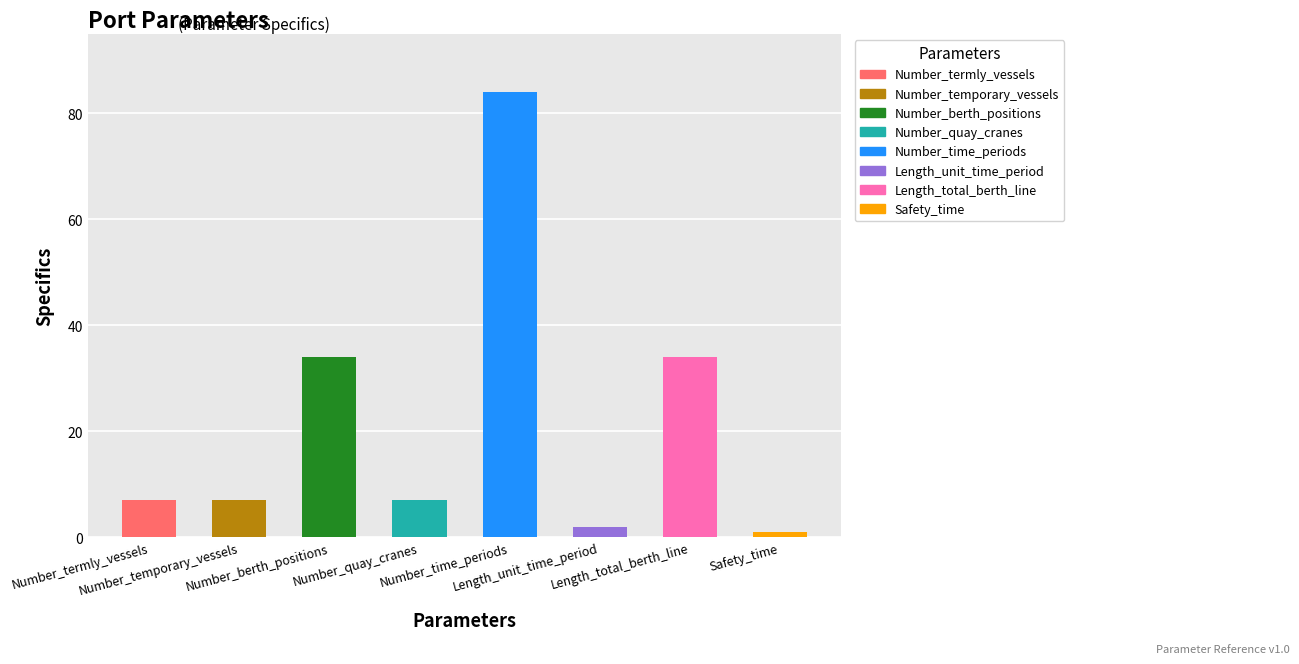

What is the sum of all values?

176